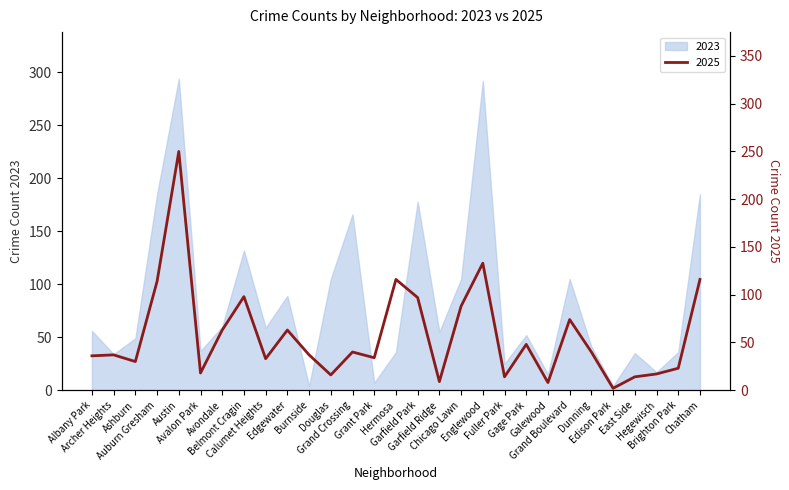

What is the difference between the maximum and minimum values?

248